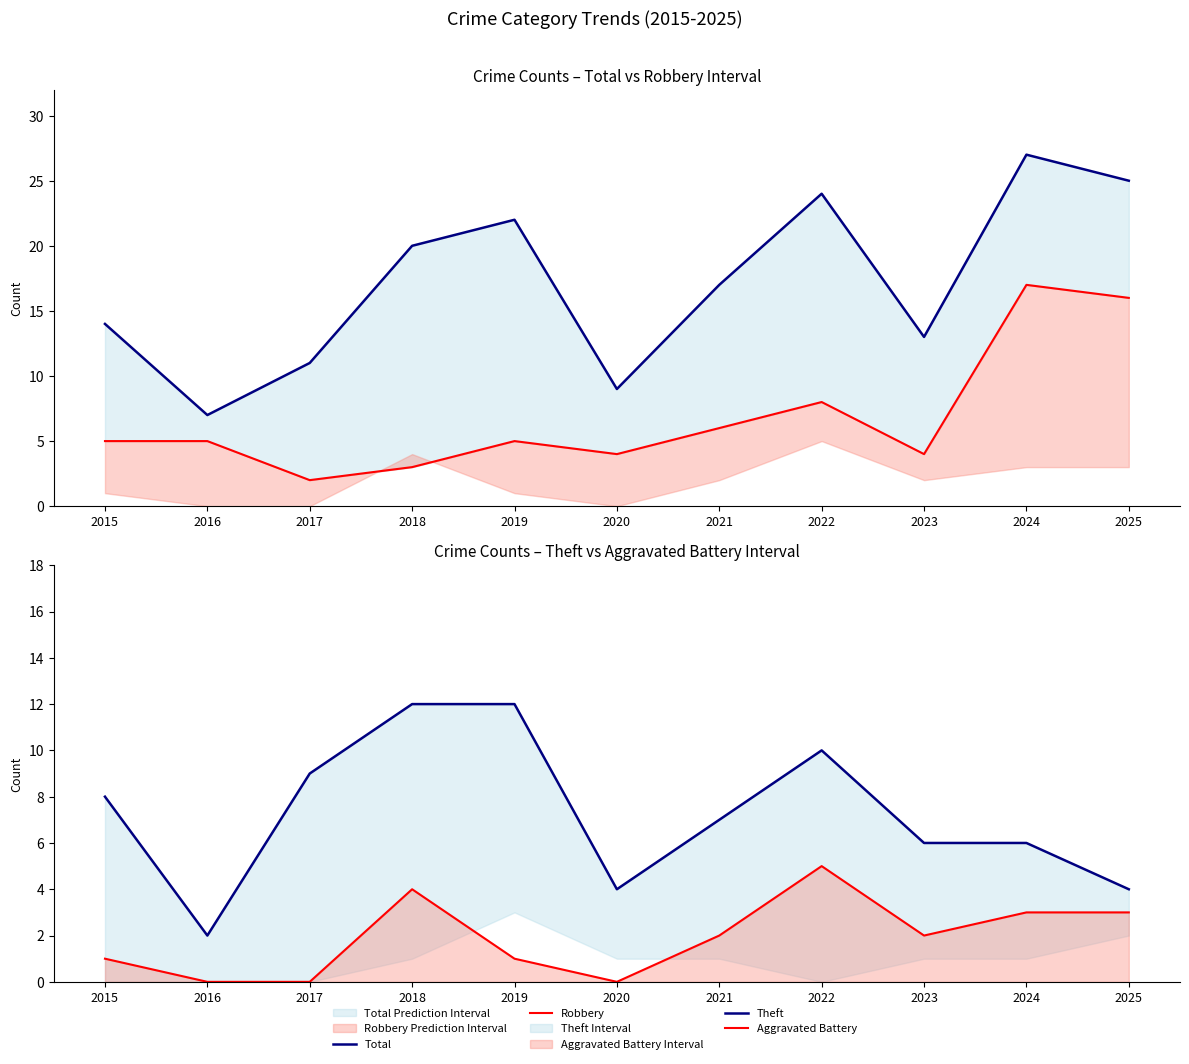

The Theft series shows 6 at 2023. True or false?

True